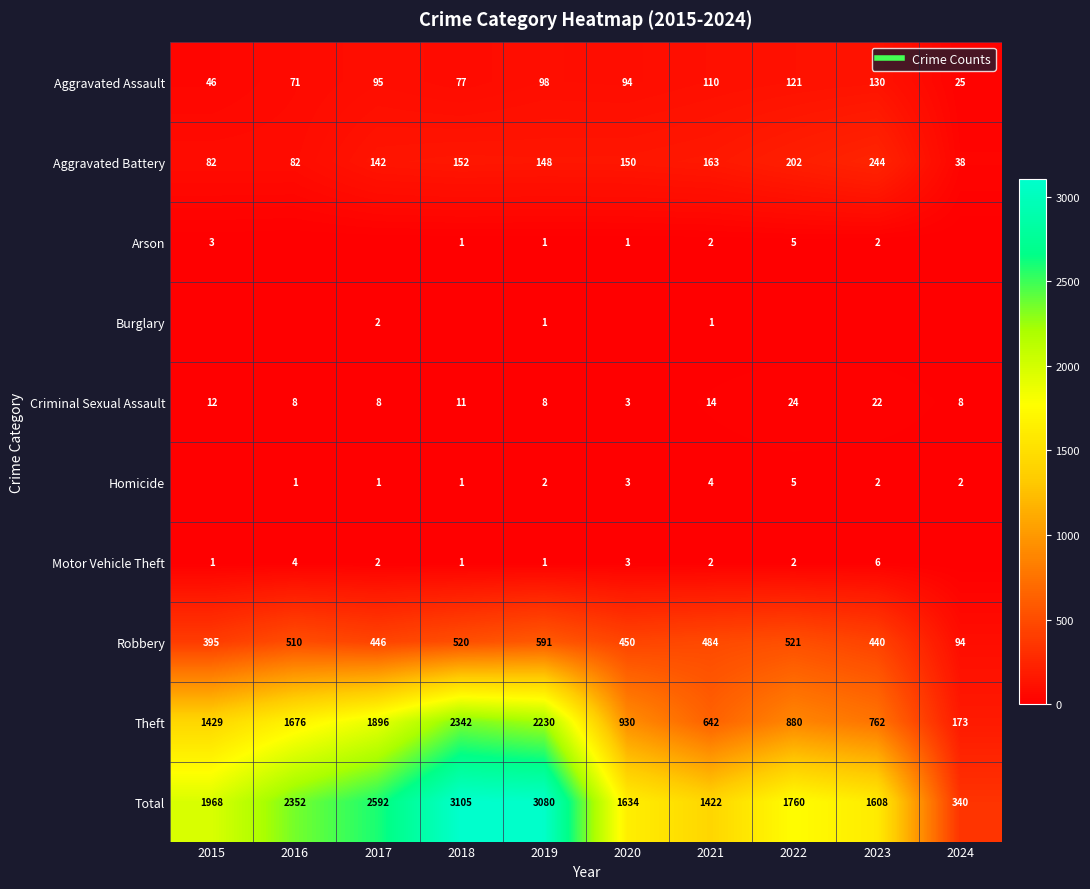

The value of Arson at 2015 is 1. True or false?

False